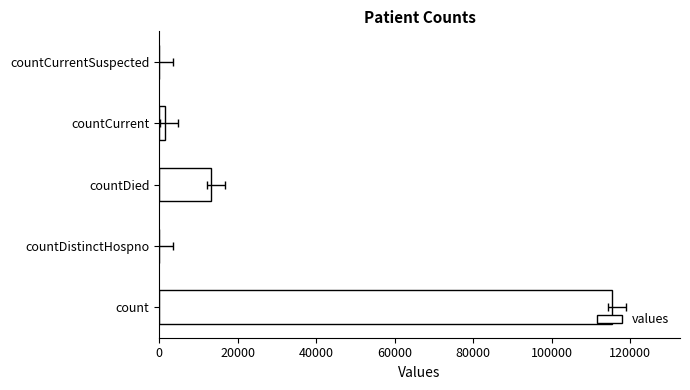

What is the value of the 3rd bar from the left?

13343